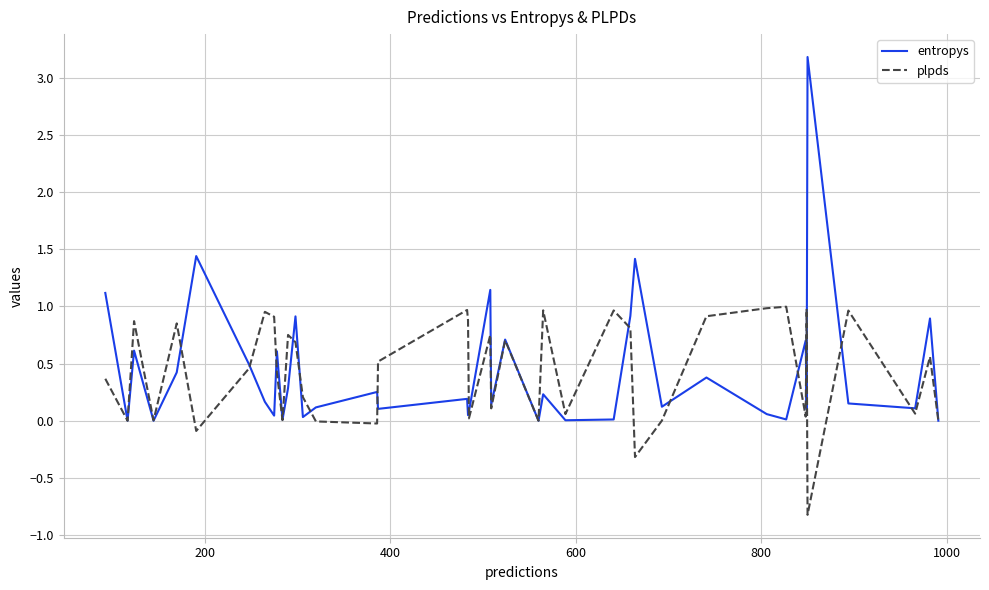

List the series in order of their peak value, highest first.

entropys, plpds